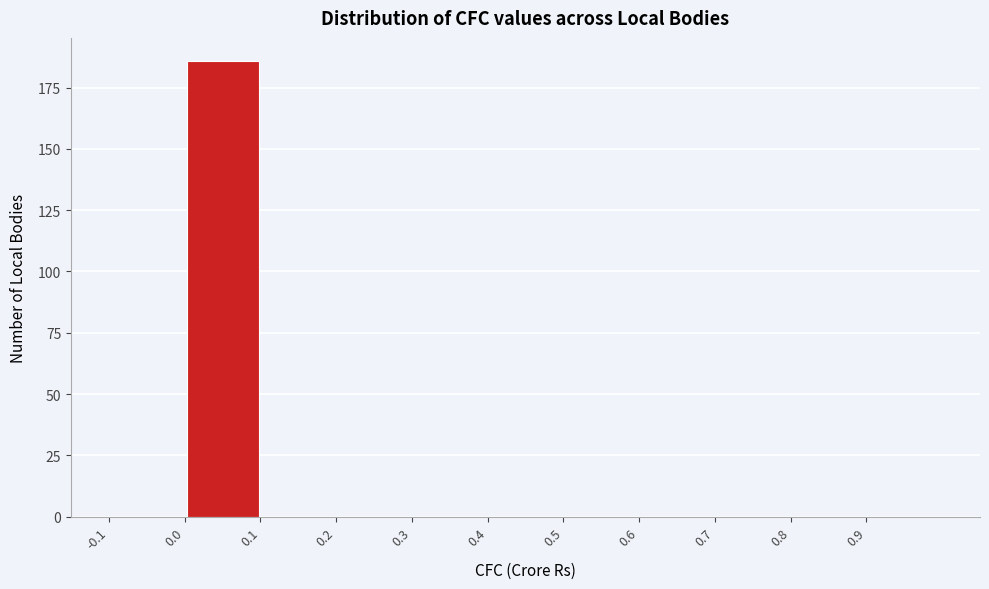

Reading left to right, transcribe this chart: for each bar, give the range it covers on the x-axis and its height. The values are not printed on the chart, so give them approximately, as read against the axis.

-0.1 to 0.0: 0
0.0 to 0.1: 185
0.1 to 0.2: 0
0.2 to 0.3: 0
0.3 to 0.4: 0
0.4 to 0.5: 0
0.5 to 0.6: 0
0.6 to 0.7: 0
0.7 to 0.8: 0
0.8 to 0.9: 0
0.9 to 1.0: 0